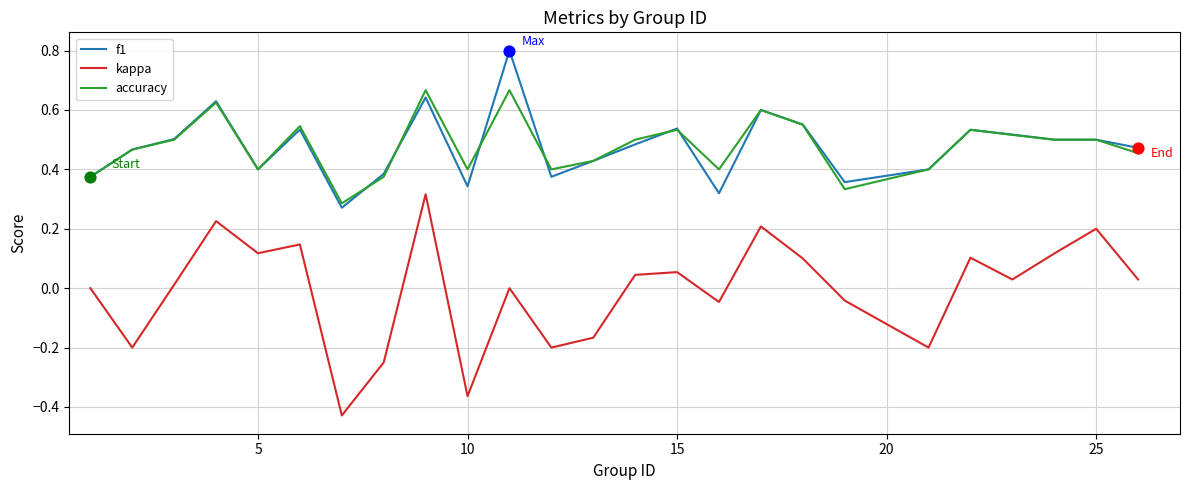

Which series has the widest spread of values?

kappa